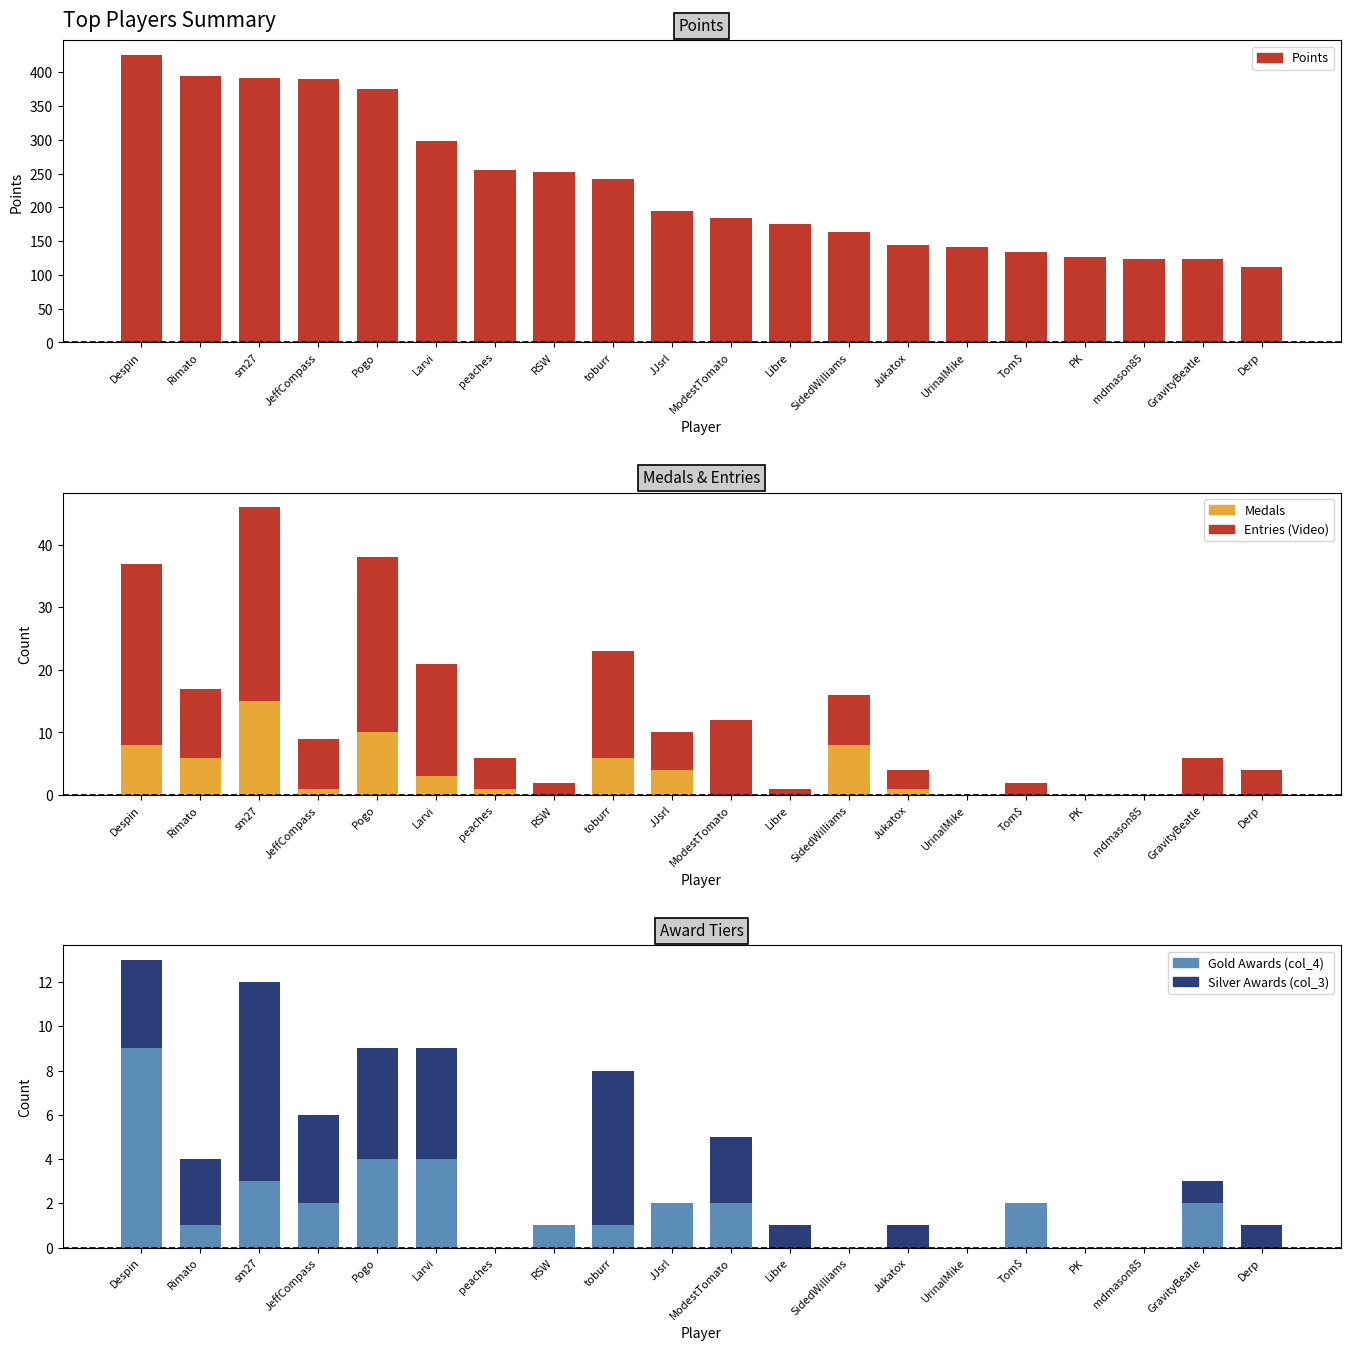

Which series has the largest range (max minus min)?

Points